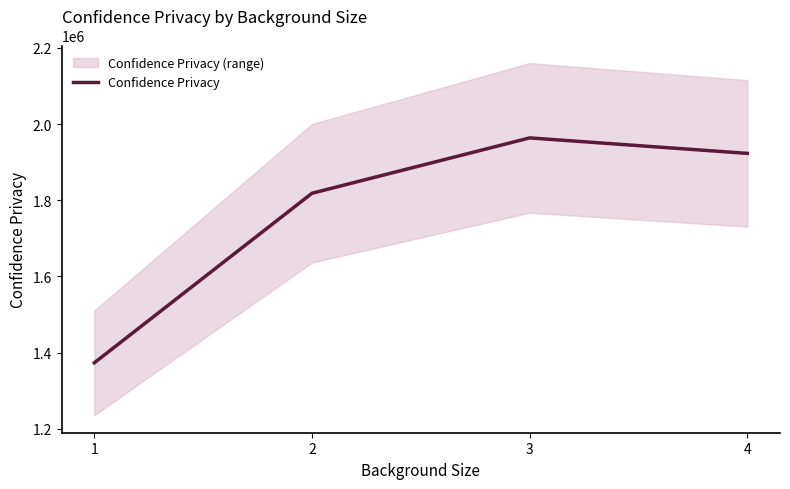

Approximately how many times larger is the value at 4 compared to 2?

1.1